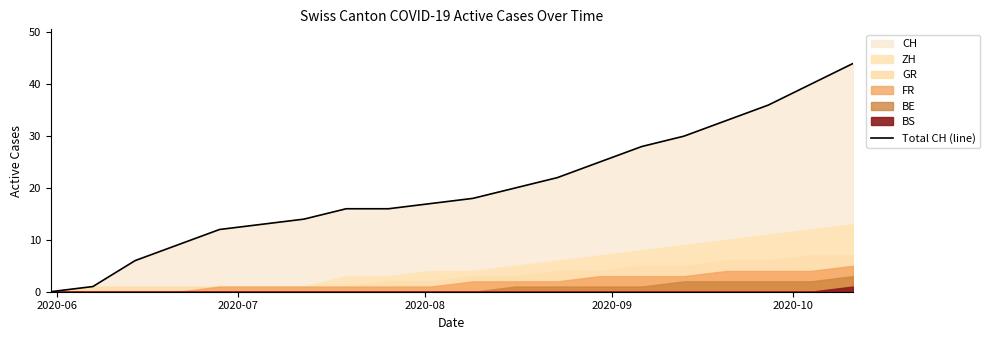

What is the highest value of the Total CH (line) series?

44